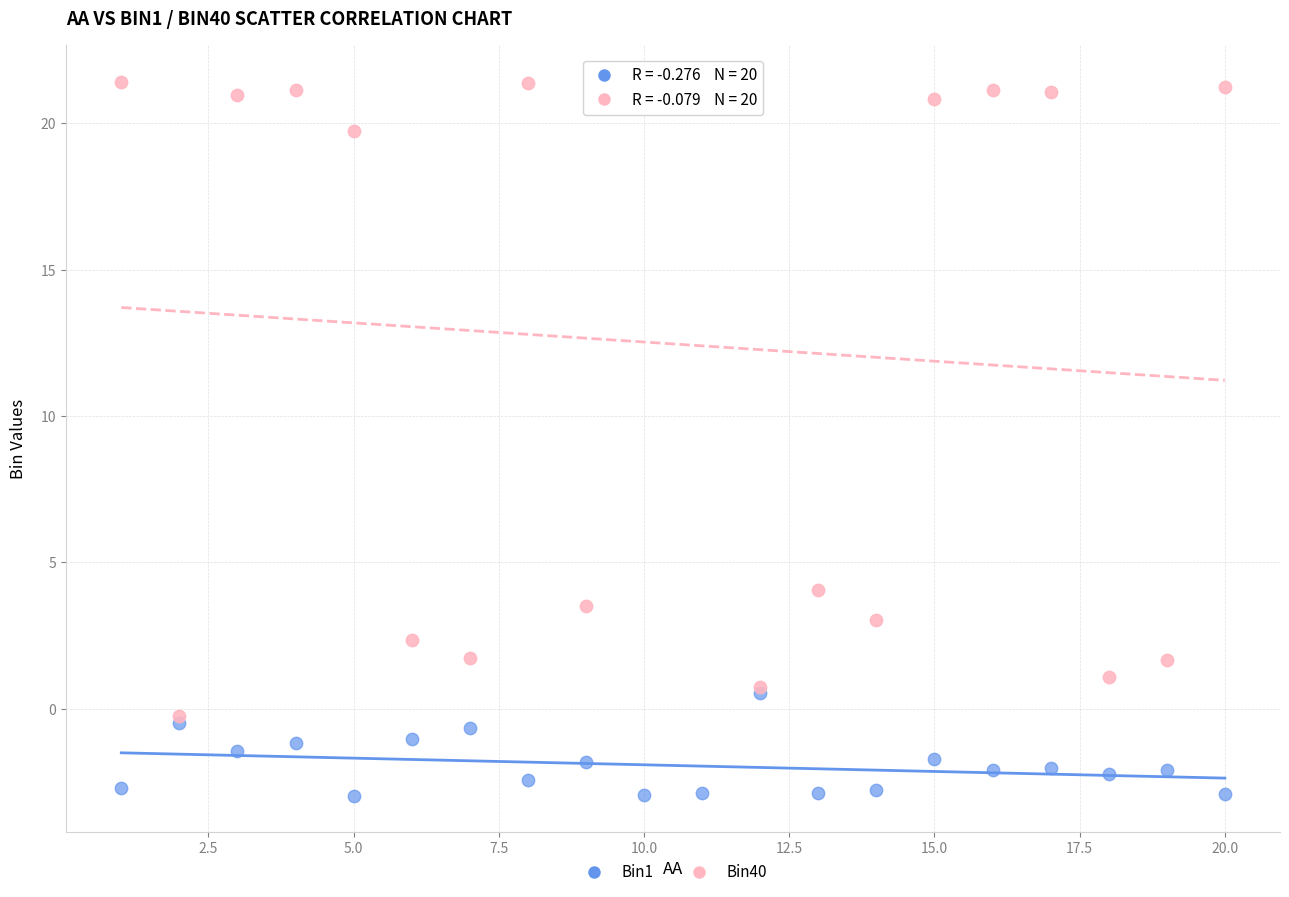

Which series has the largest Y range (max minus min)?

Bin40